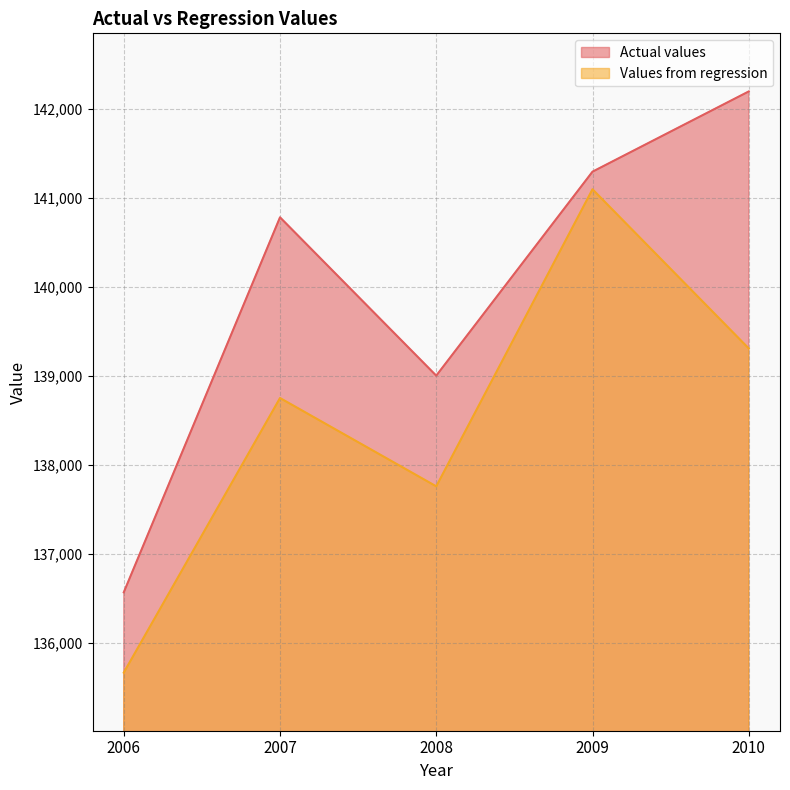

Rank the categories by Actual values value from lowest to highest.

2006, 2008, 2007, 2009, 2010